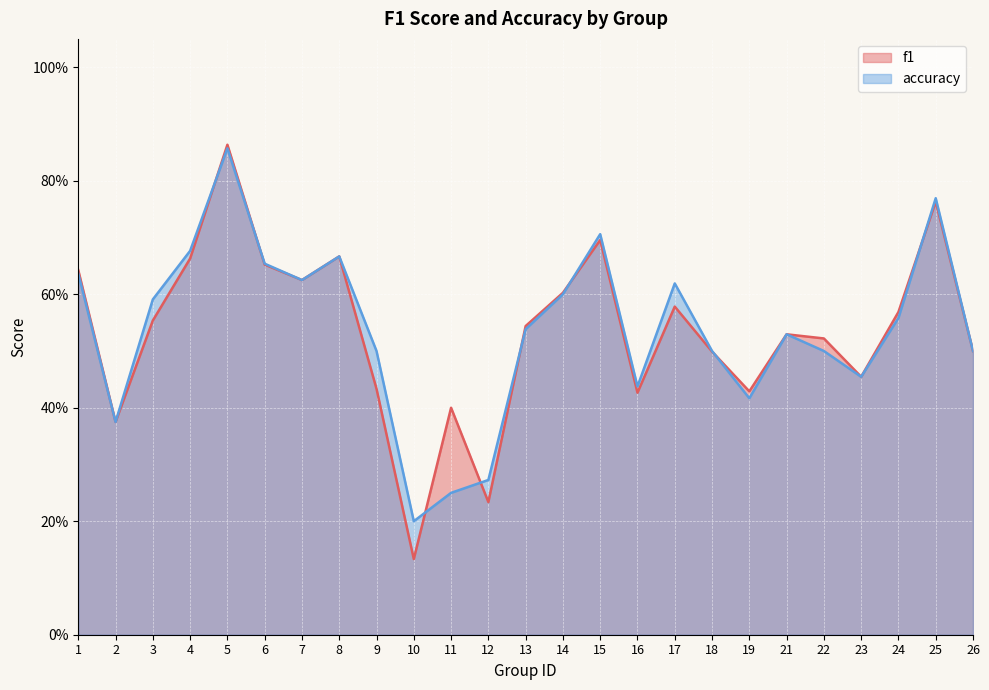

Which series has the largest total across all categories?

accuracy